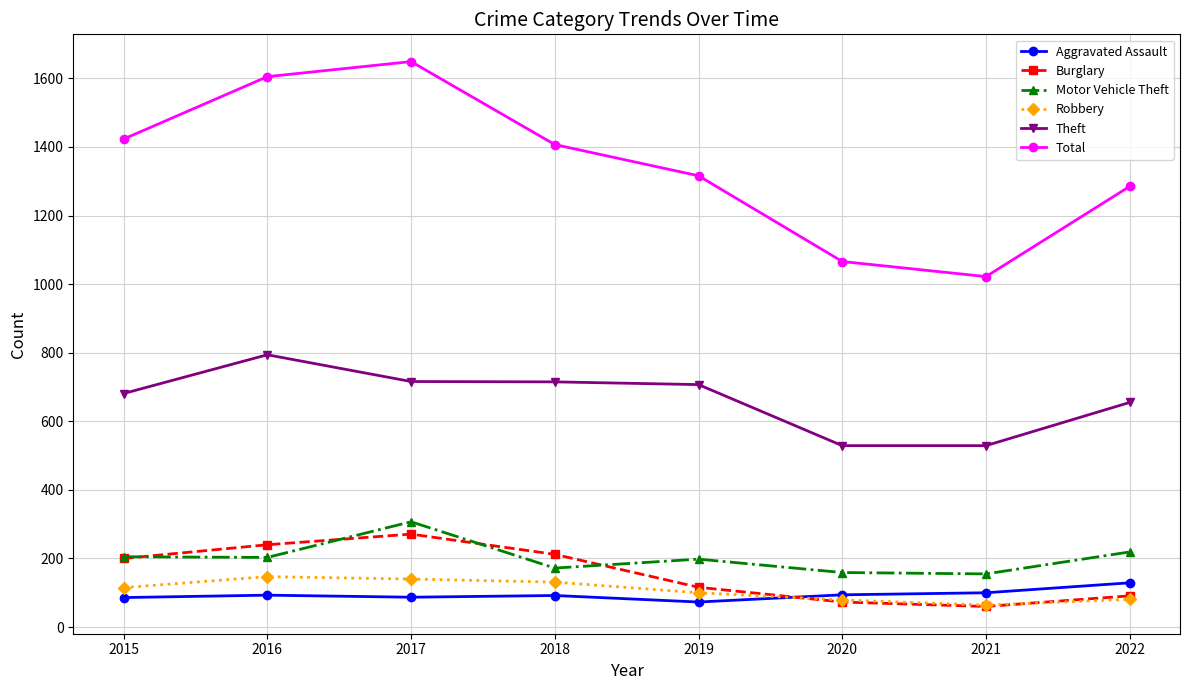

What is the spread (max minus min) of values at 2021?

962